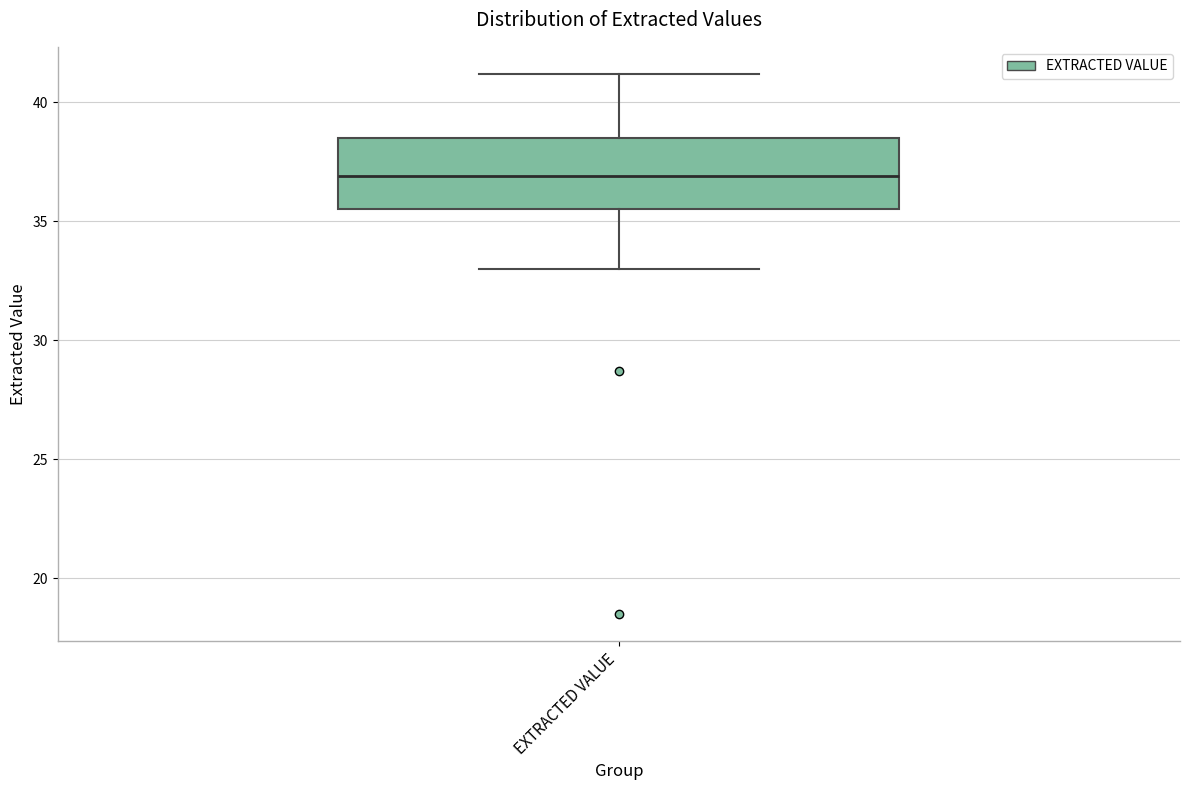

Transcribe this box plot: give where the median line is, the range the box spans, and where the two whiskers end, as read against the y-axis. The values are not printed on the chart, so give them approximately, as read against the axis.

median 37.0, box 35.5 to 38.5, whiskers 33.0 to 41.0